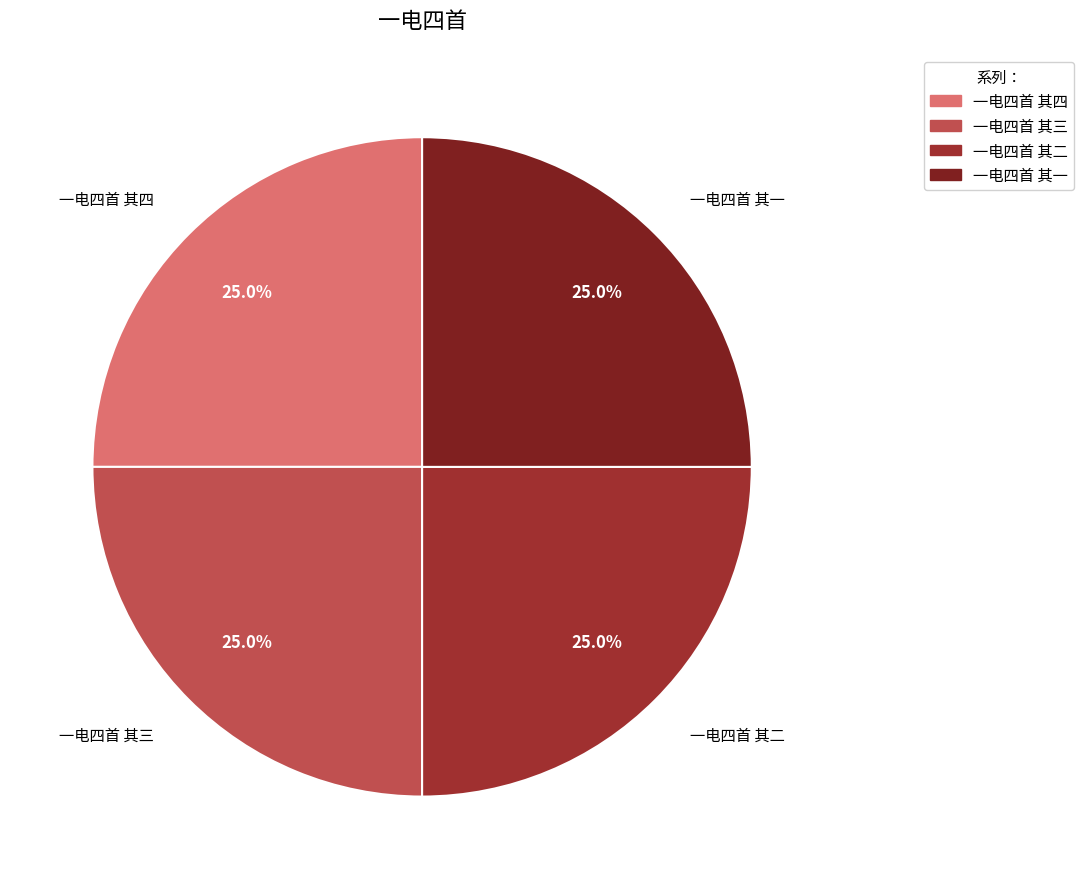

To the nearest percent, what percentage of the pie is 一电四首 其四?

25%